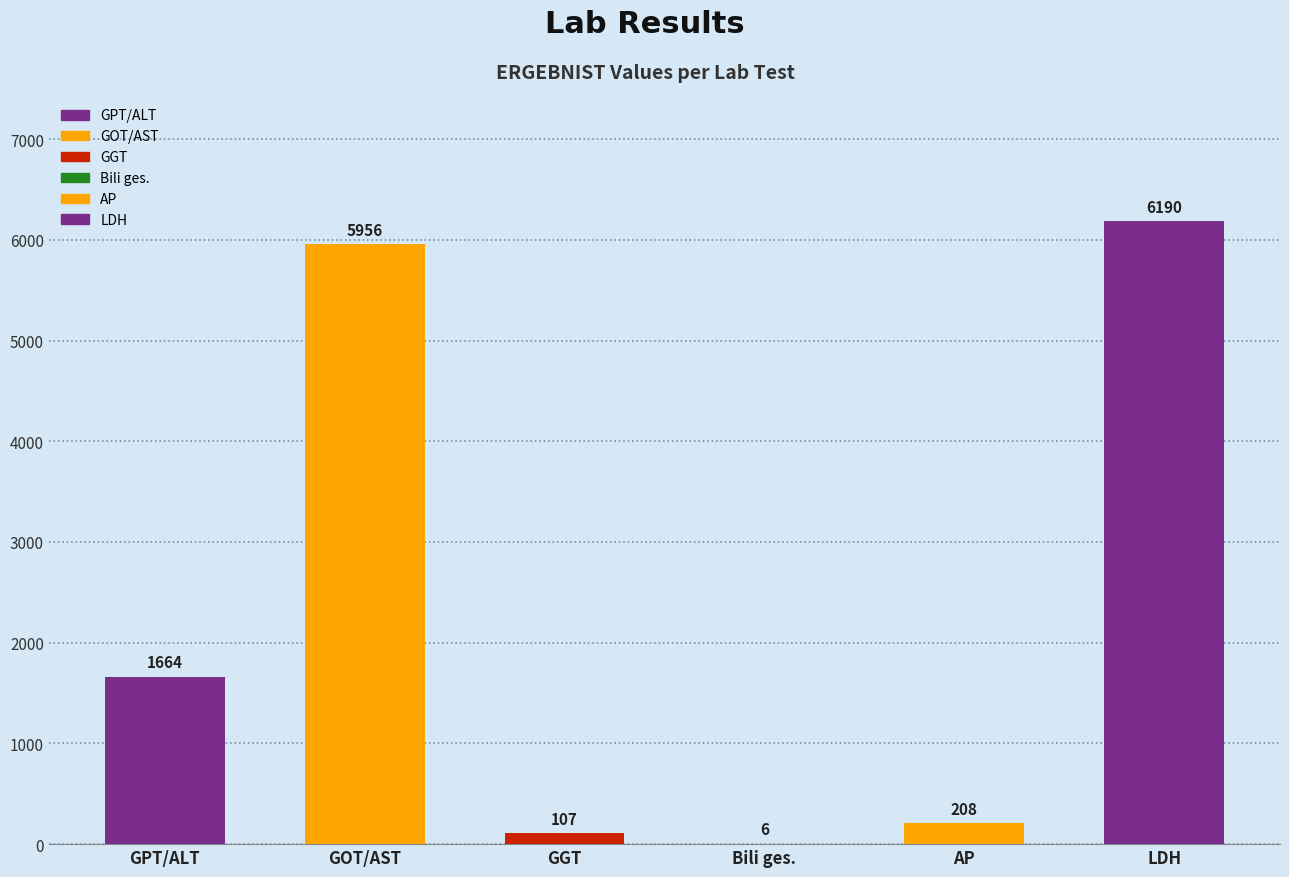

At which label is the value closest to 3098?

Glutamat-Pyruvat-Transaminase